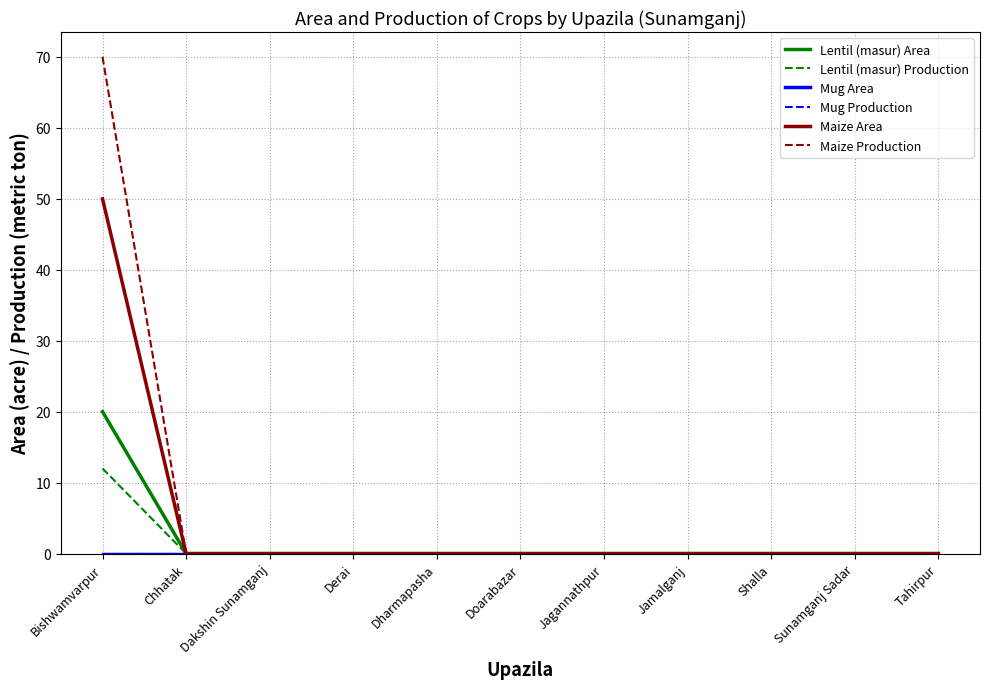

Between Dharmapasha and Doarabazar, which series saw the biggest shift?

Lentil (masur) Area